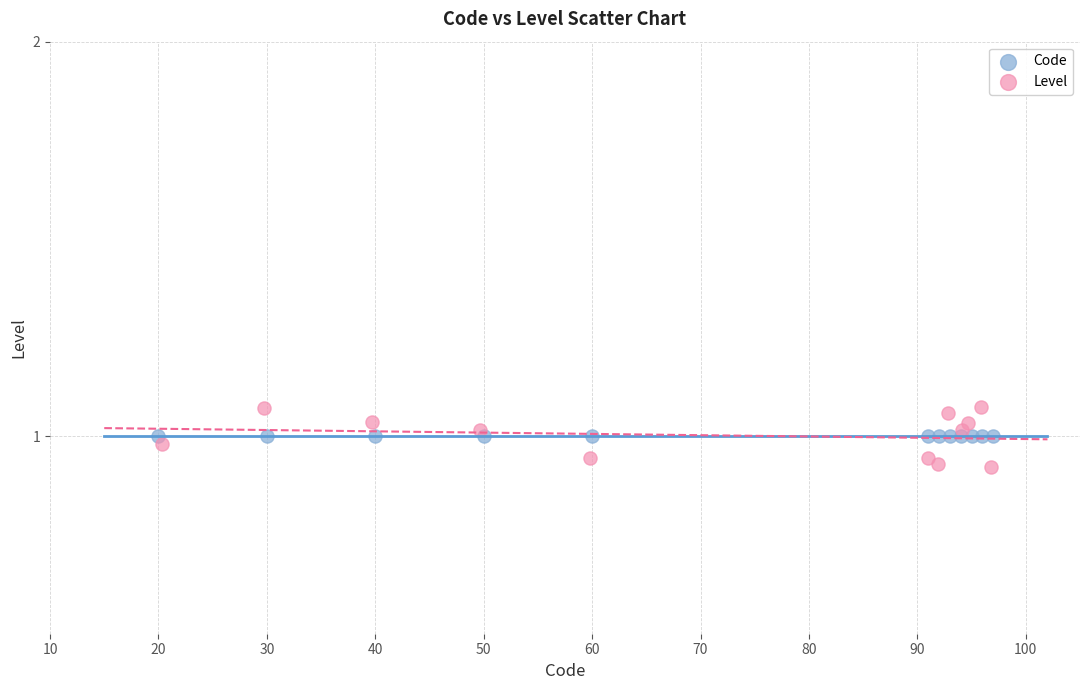

What are all the series names shown in the legend?

Code, Level